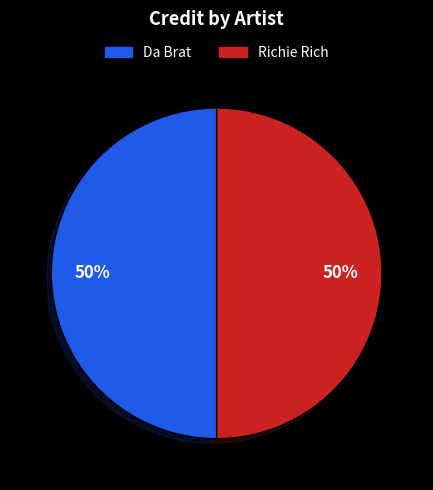

Is the sum of Richie Rich and Da Brat greater than half?

Yes